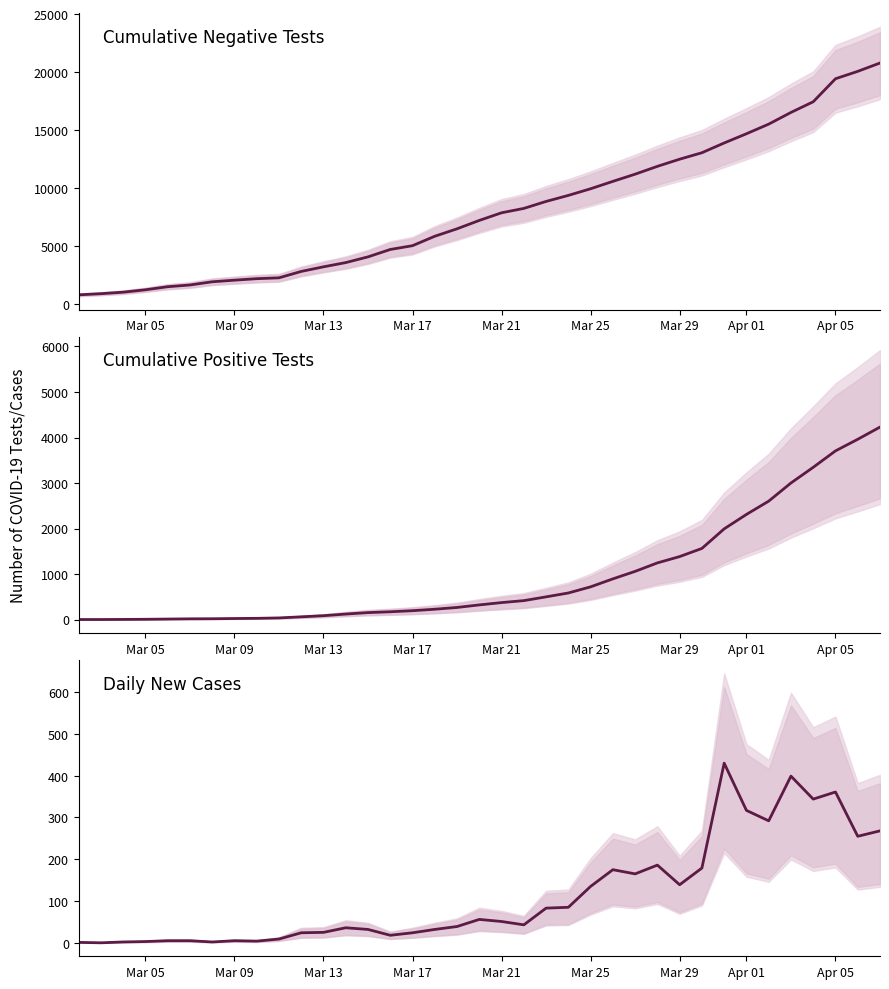

Is the value of Daily New Cases at 26 greater than the value of Negative at Mar 29?

No